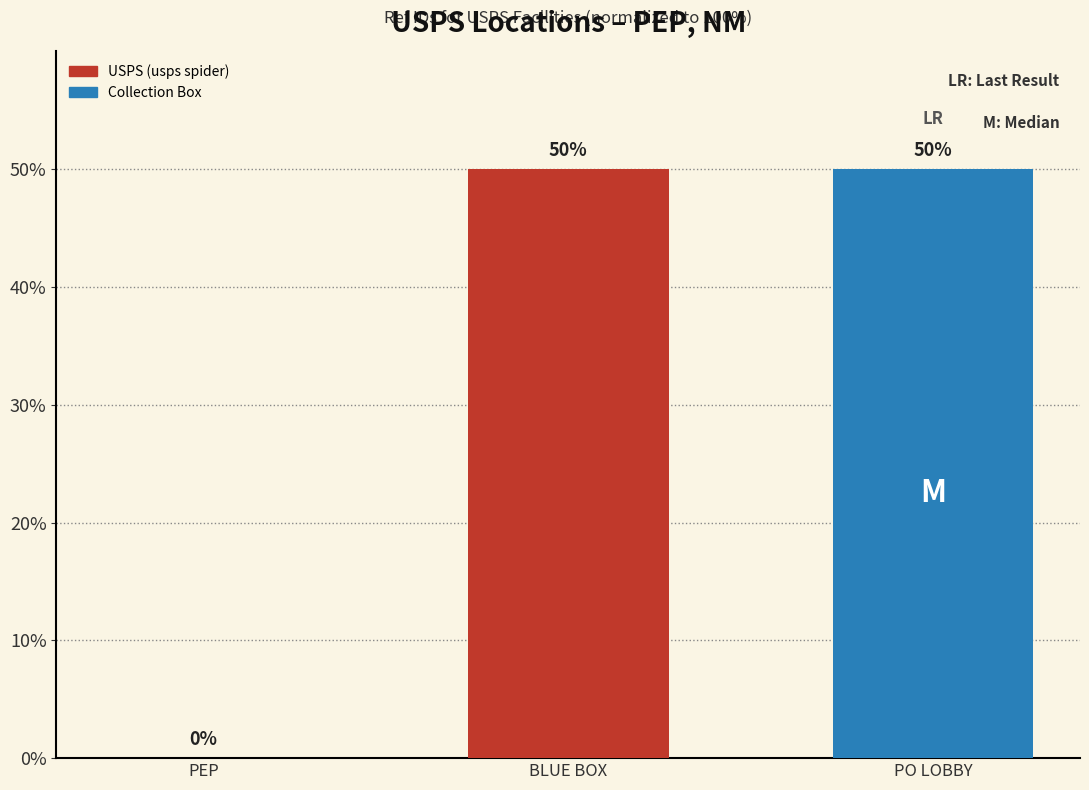

Are the bars horizontal?

No